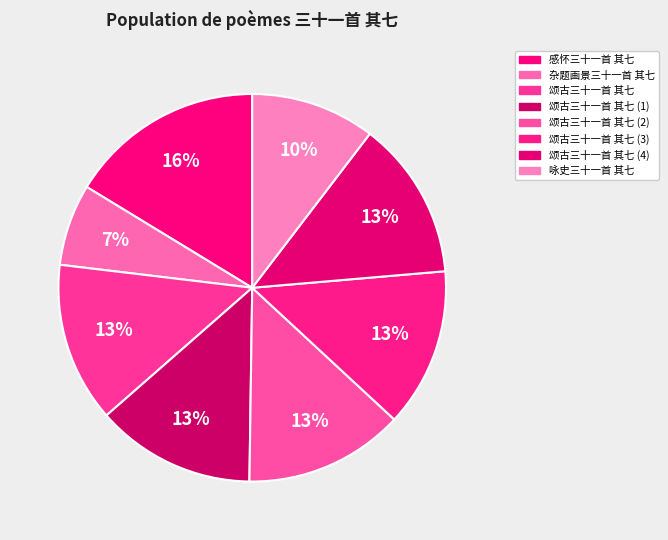

To the nearest percent, what percentage of the pie is 颂古三十一首 其七?

13%